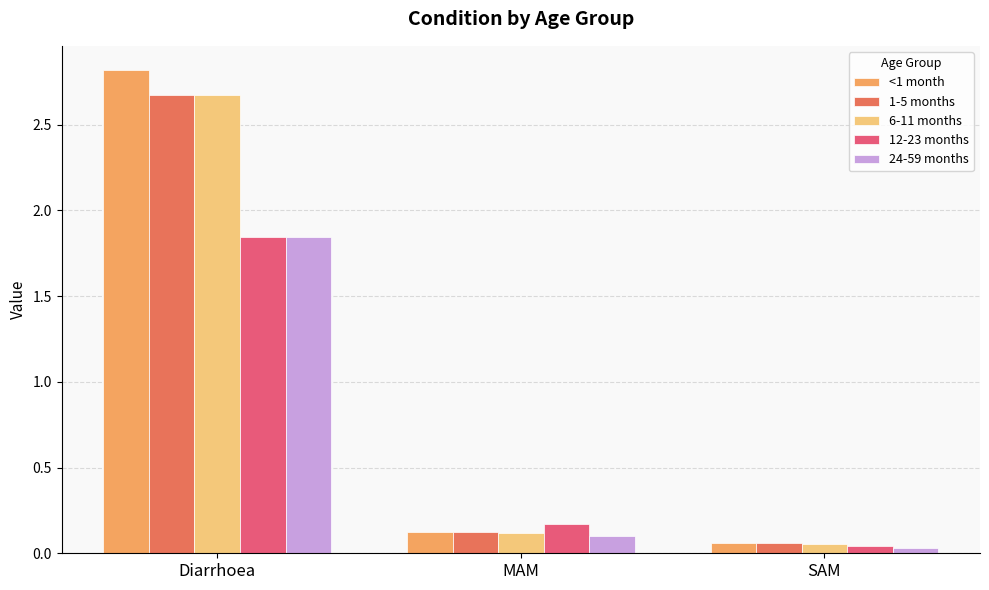

At which category does the chart reach its peak across all series?

Diarrhoea